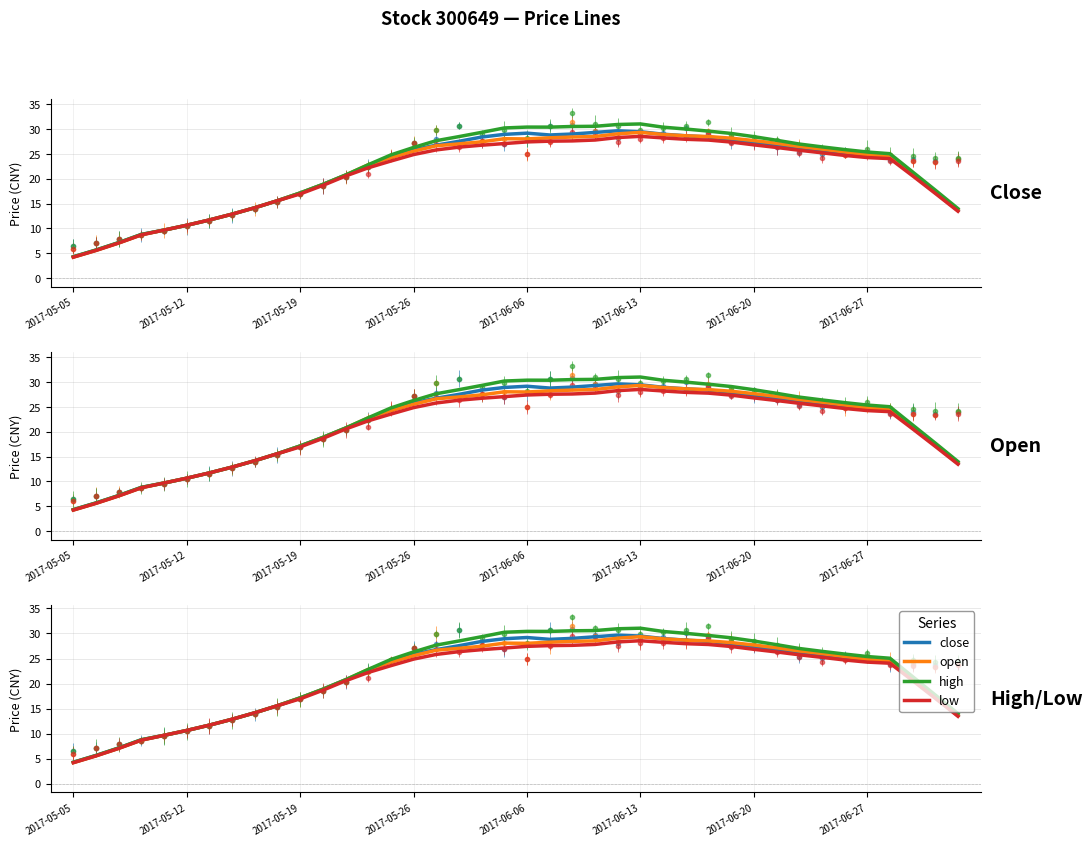

What is the difference between the second highest and second lowest values in the close_smooth series?

23.8